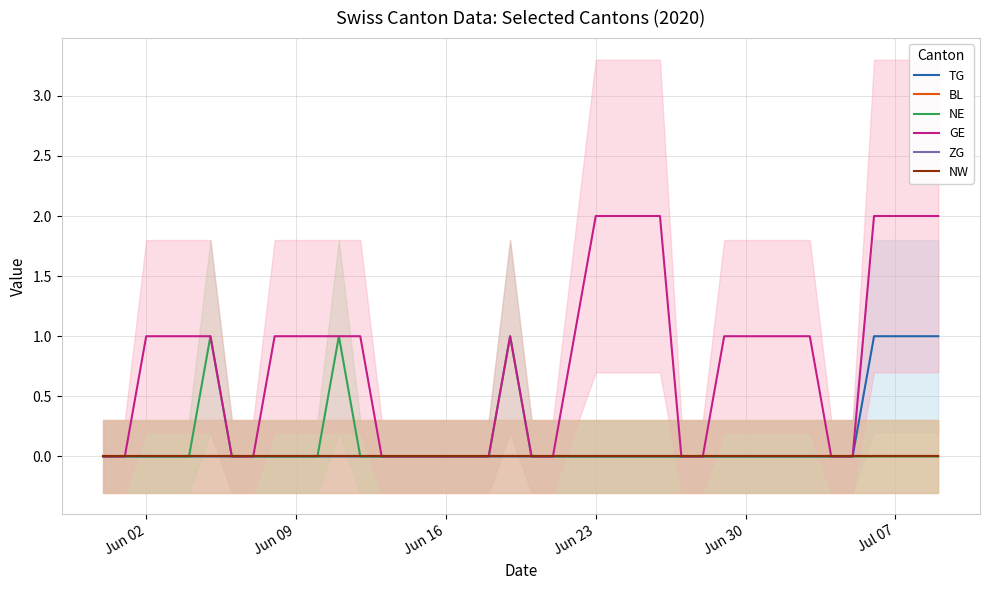

What are all the series names shown in the legend?

TG, BL, NE, GE, ZG, NW